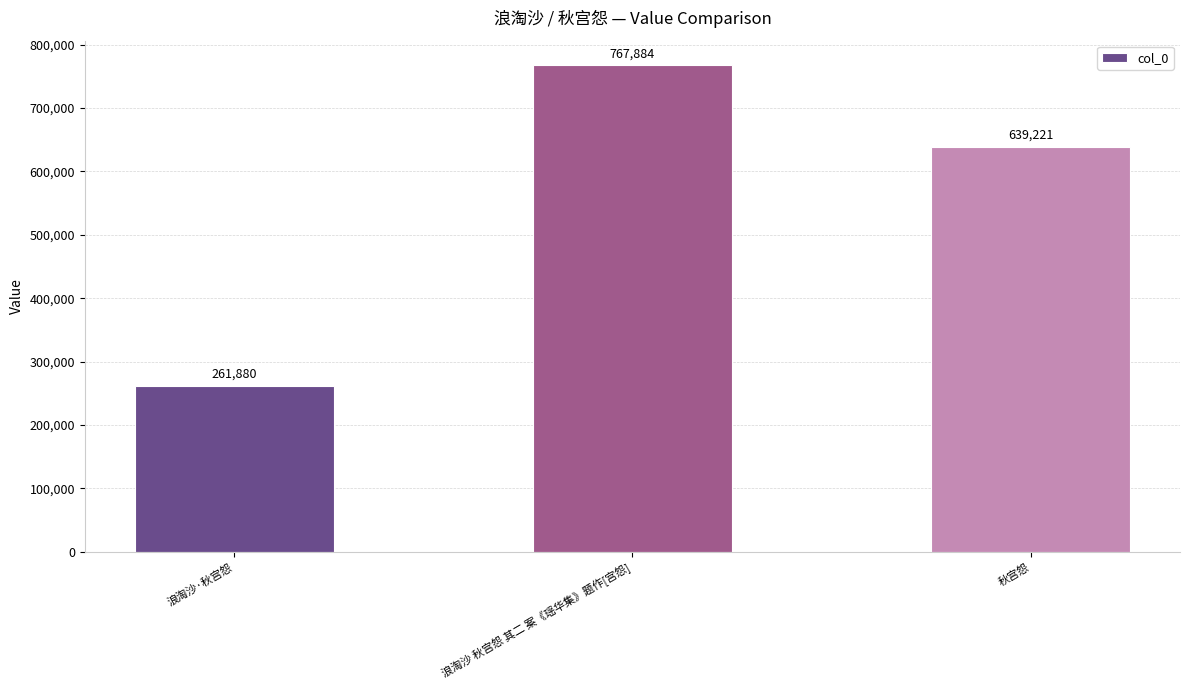

What value does the data have at 浪淘沙·秋宫怨, to the nearest 50?

261900